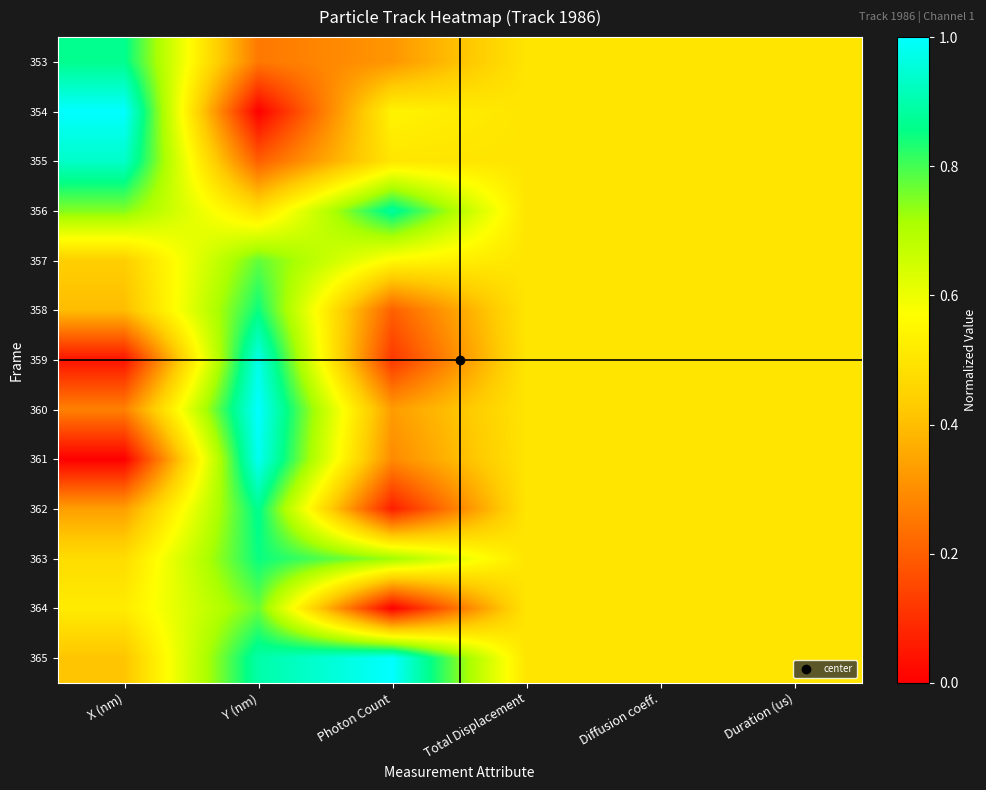

Which series has the largest total across all categories?

365